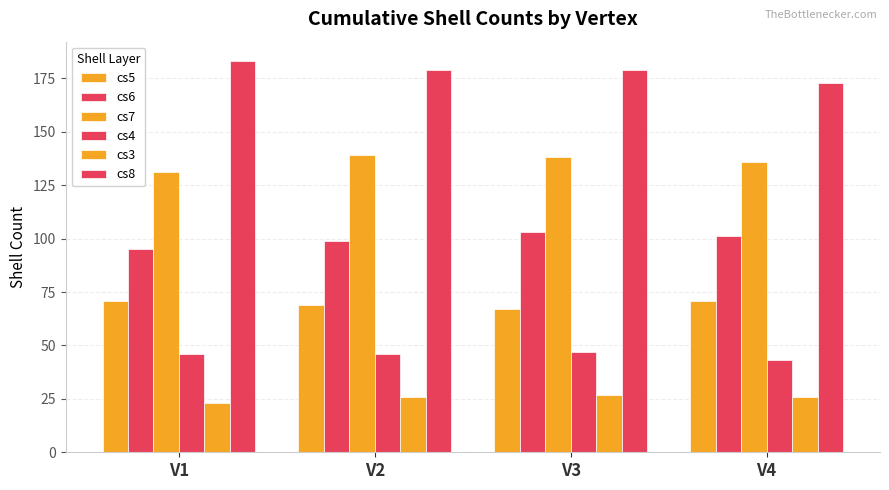

Count the number of data series in this chart.

6